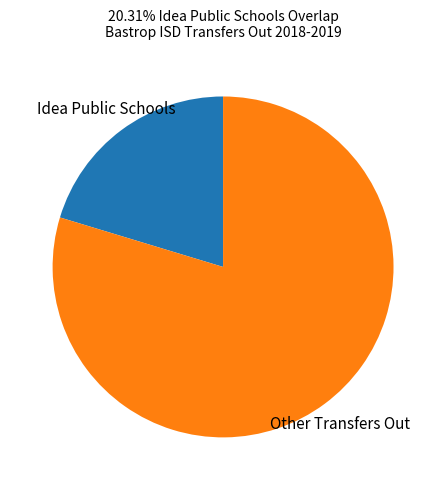

What is the ratio of the value at Other Transfers Out to the value at Idea Public Schools?

3.9